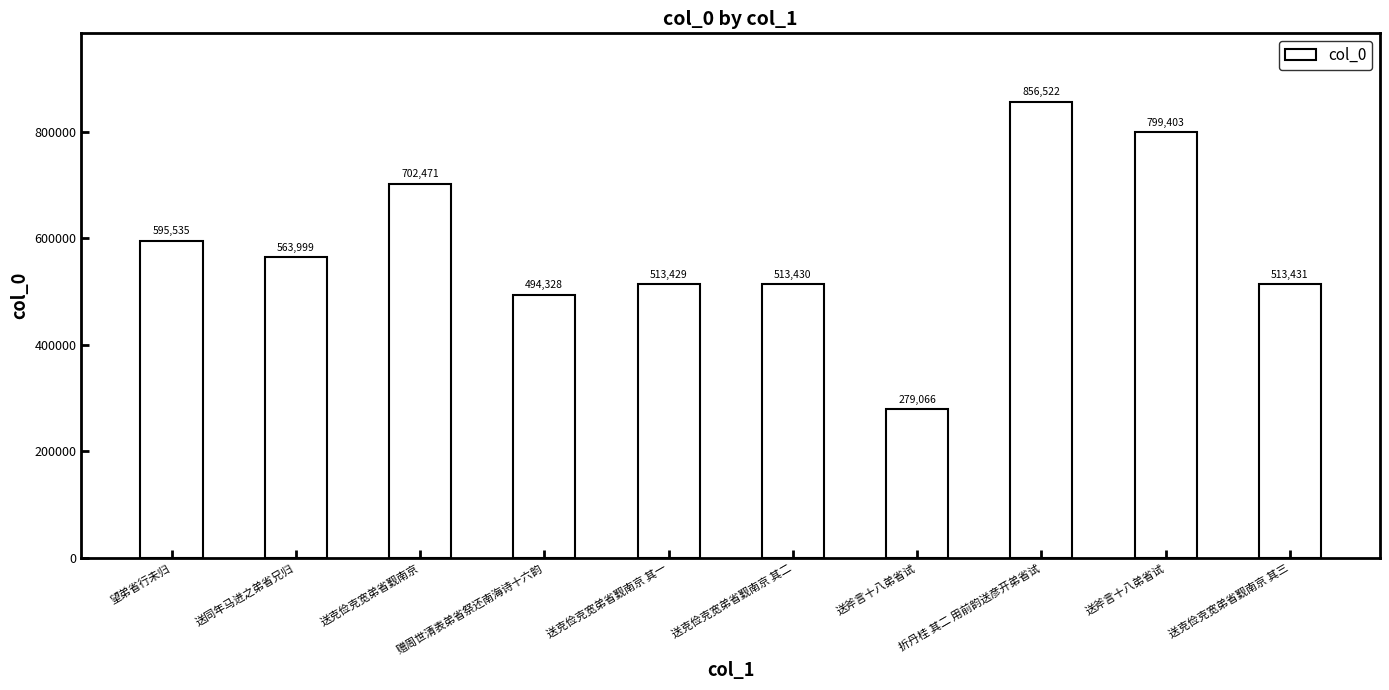

Between 送克俭克宽弟省觐南京 其三 and 送克俭克宽弟省觐南京, which is larger?

送克俭克宽弟省觐南京